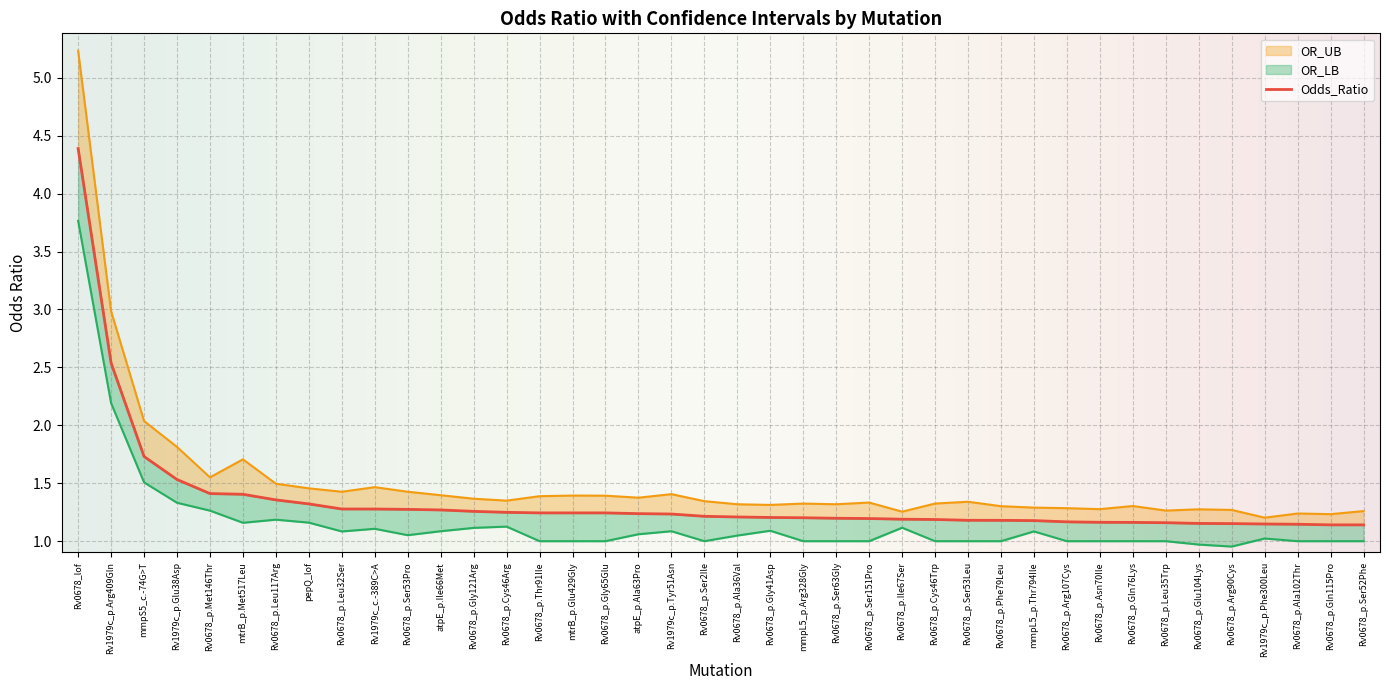

Reading left to right, transcribe all the data shown in this chart.

Odds_Ratio: 4.4	2.5	1.7	1.5	1.4	1.4	1.4	1.3	1.3	1.3	1.3	1.3	1.3	1.2	1.2	1.2	1.2	1.2	1.2	1.2	1.2	1.2	1.2	1.2	1.2	1.2	1.2	1.2	1.2	1.2	1.2	1.2	1.2	1.2	1.2	1.2	1.1	1.1	1.1	1.1
OR_UB: 5.2	3.0	2.0	1.8	1.6	1.7	1.5	1.5	1.4	1.5	1.4	1.4	1.4	1.4	1.4	1.4	1.4	1.4	1.4	1.3	1.3	1.3	1.3	1.3	1.3	1.3	1.3	1.3	1.3	1.3	1.3	1.3	1.3	1.3	1.3	1.3	1.2	1.2	1.2	1.3
OR_LB: 3.8	2.2	1.5	1.3	1.3	1.2	1.2	1.2	1.1	1.1	1.1	1.1	1.1	1.1	1.0	1.0	1.0	1.1	1.1	1.0	1.0	1.1	1.0	1.0	1.0	1.1	1.0	1.0	1.0	1.1	1.0	1.0	1.0	1.0	1.0	1.0	1.0	1.0	1.0	1.0